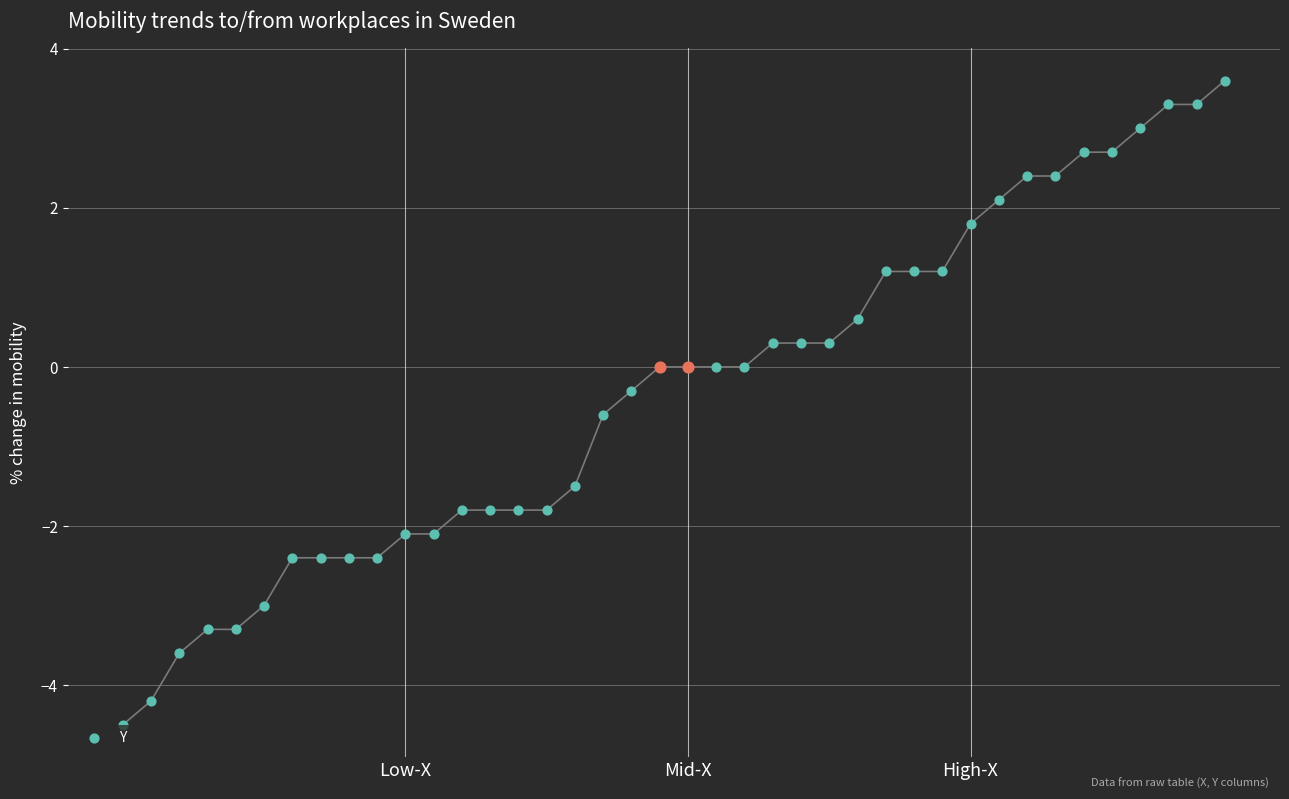

Which has a higher value, 27 or 18?

27